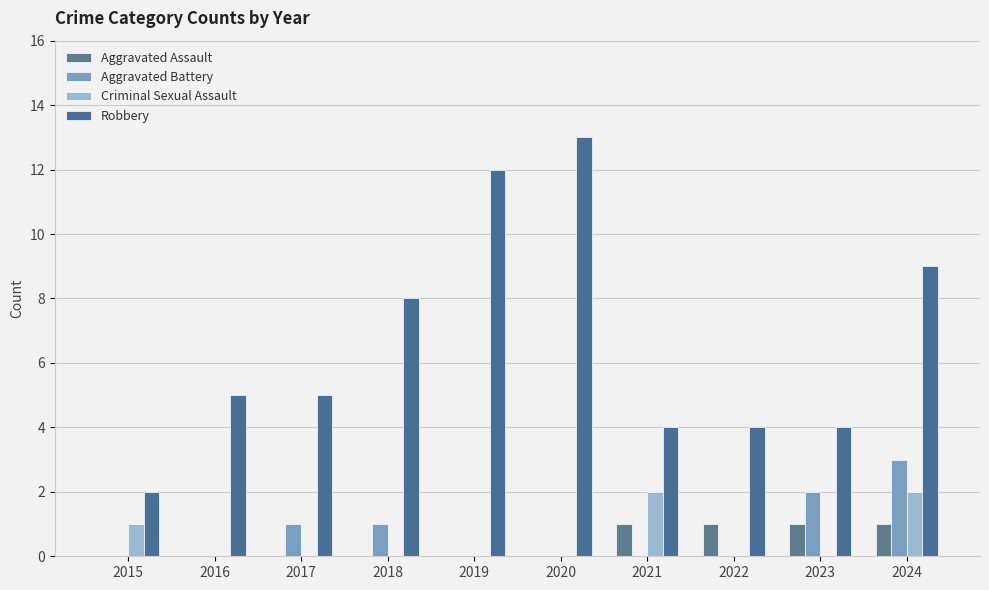

What are all the series names shown in the legend?

Aggravated Assault, Aggravated Battery, Criminal Sexual Assault, Robbery